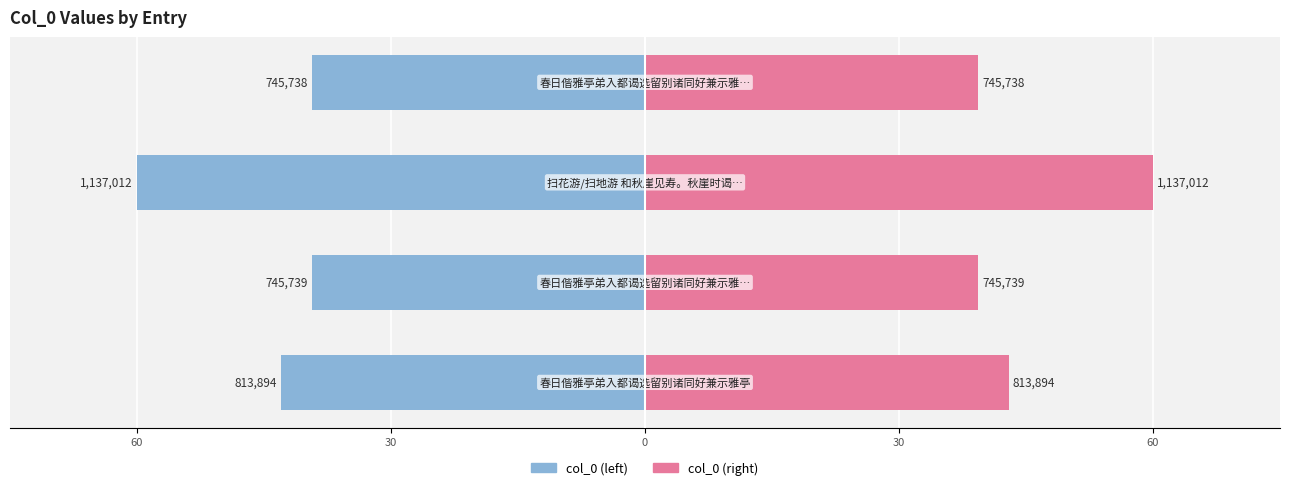

Which series has the largest total across all categories?

col_0 (right)